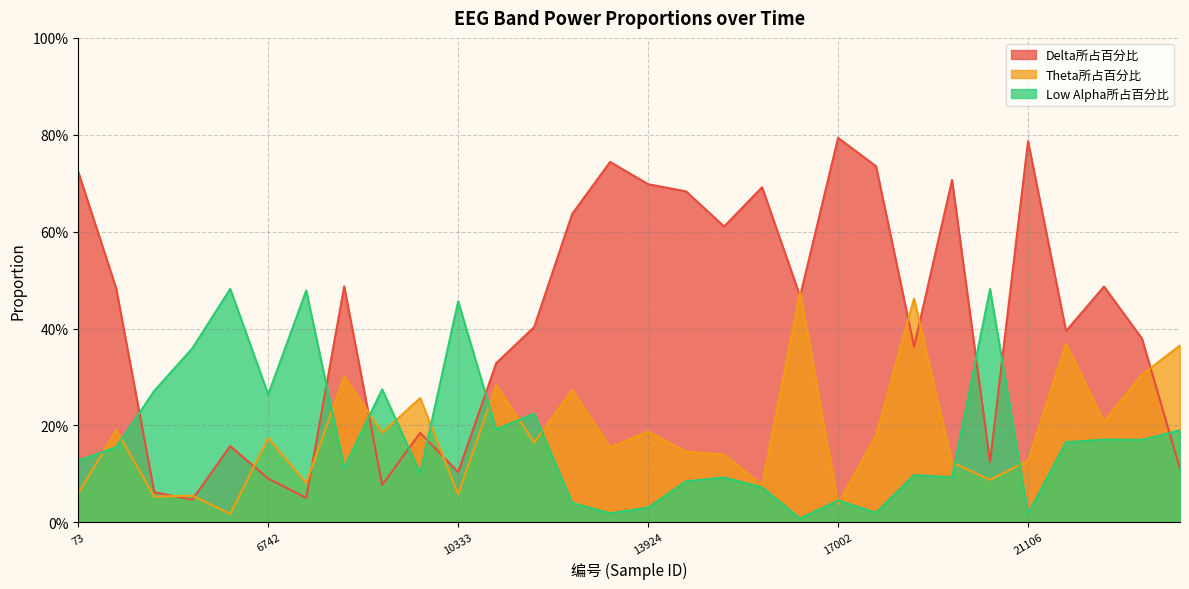

Between which two adjacent categories do Delta所占百分比 and Low Alpha所占百分比 first intersect?

586 and 2125